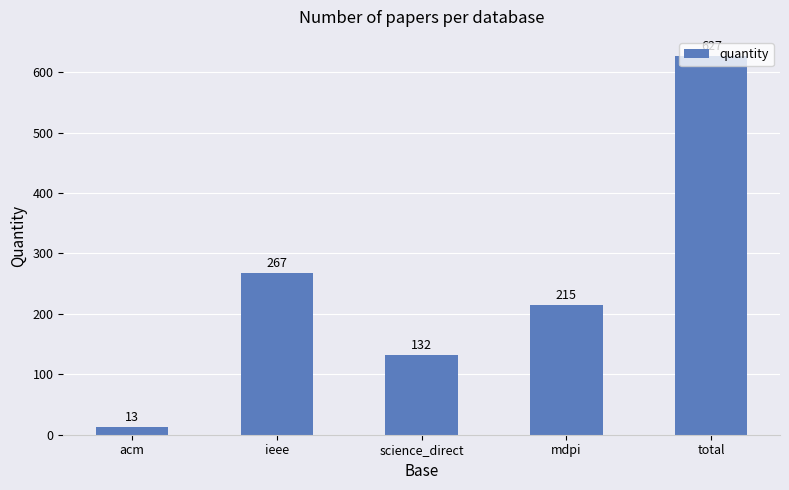

The chart shows a value of 361 at ieee. True or false?

False